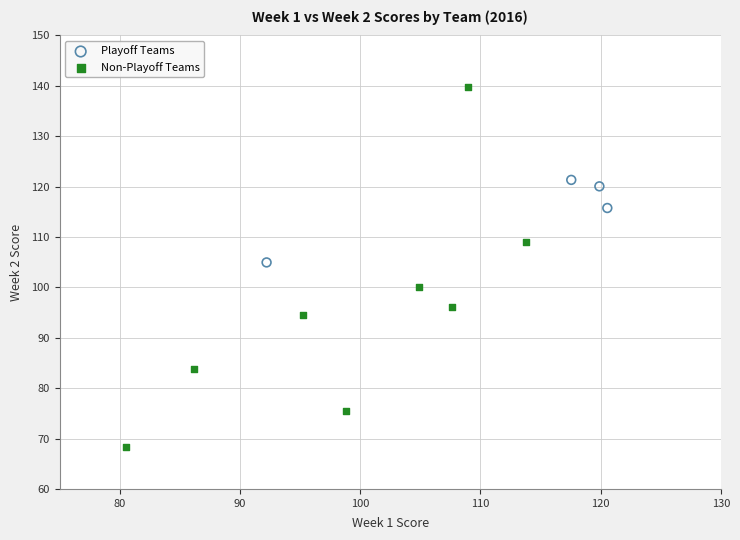

Which series contains the lowest Y value?

Non-Playoff Teams